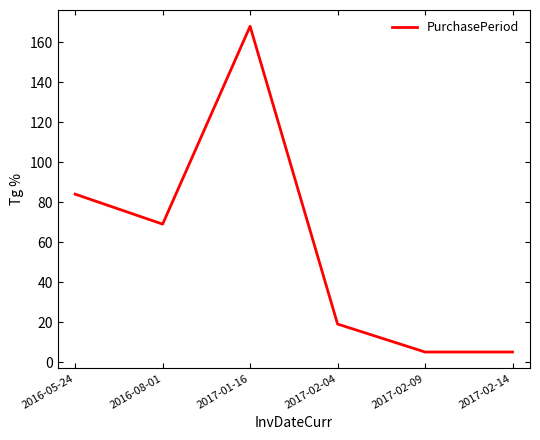

At which category does the data reach its first local peak?

2017-01-16